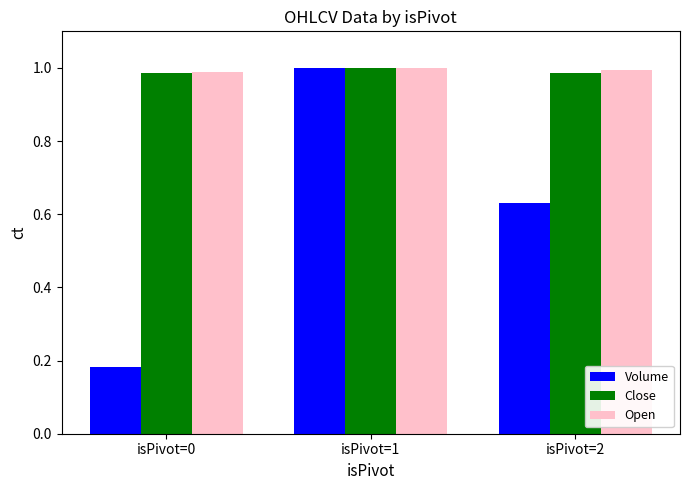

Which category has the lowest value across all series?

isPivot=0